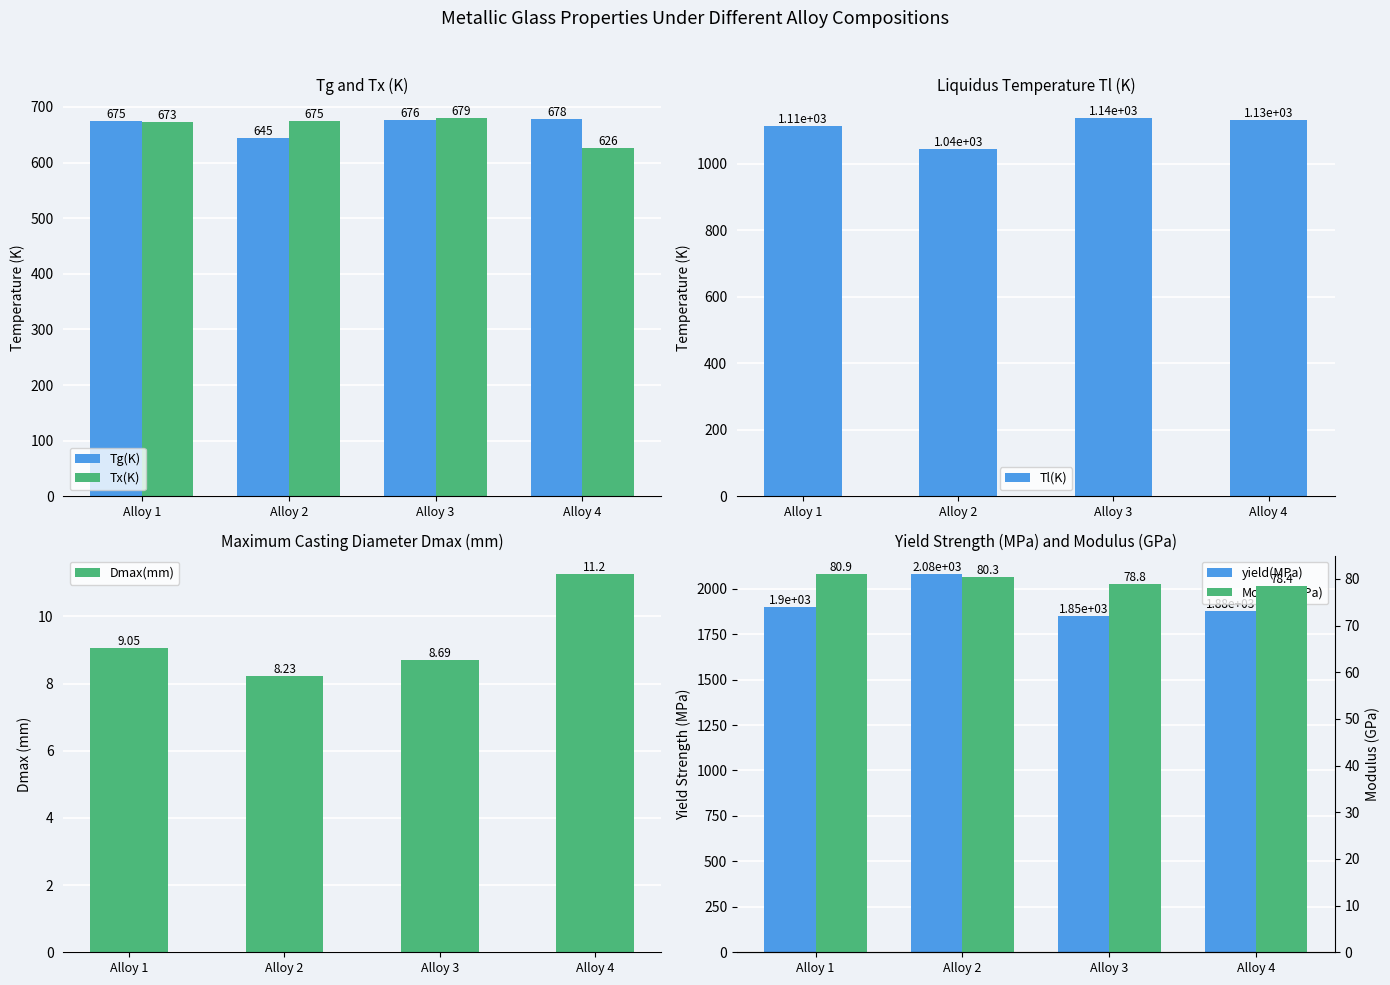

Is the value of Modulus(GPa) at Alloy 1 greater than the value of Tg(K) at Alloy 1?

No